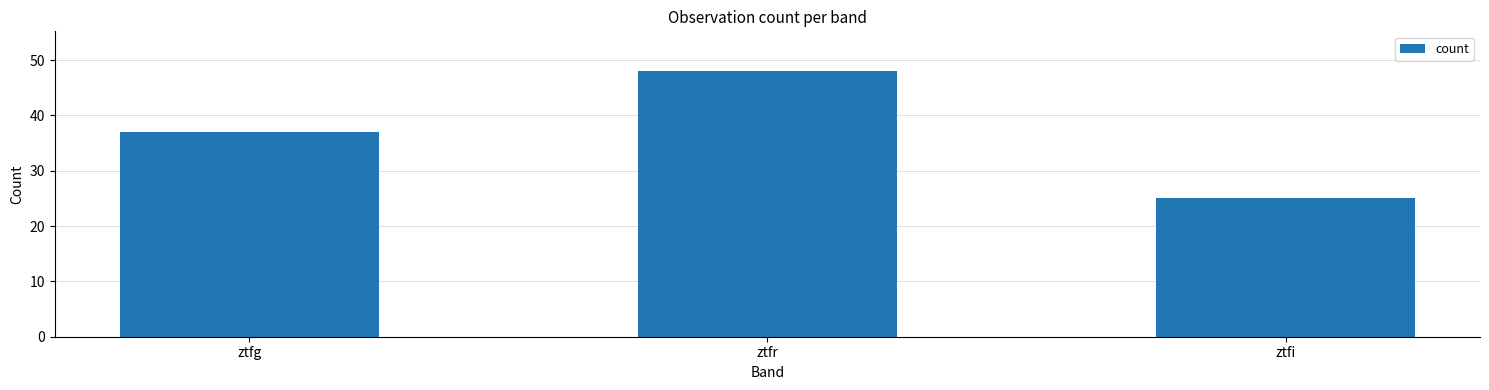

Reading right to left, extract all data points from this chart.

ztfi=25	ztfr=48	ztfg=37